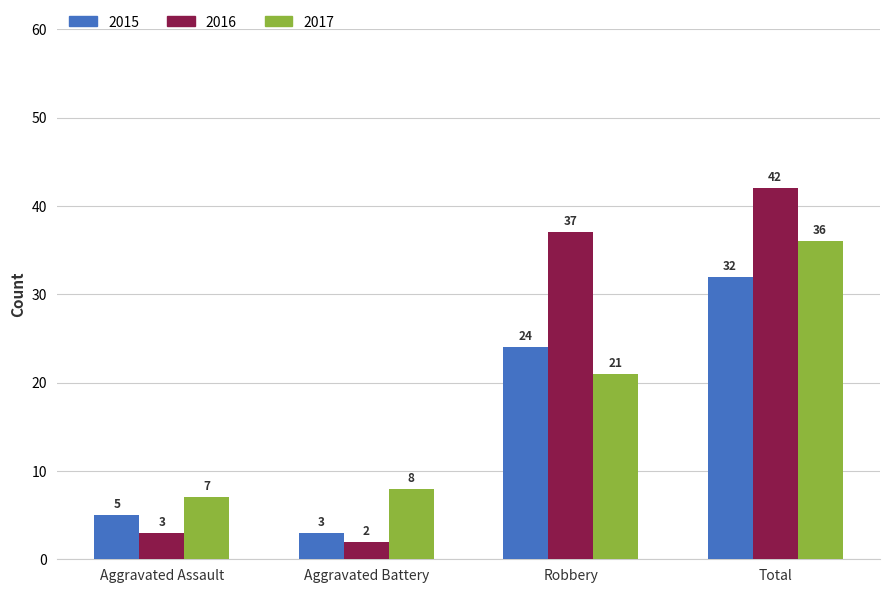

At Total, list the series in order from largest to smallest.

2016, 2017, 2015